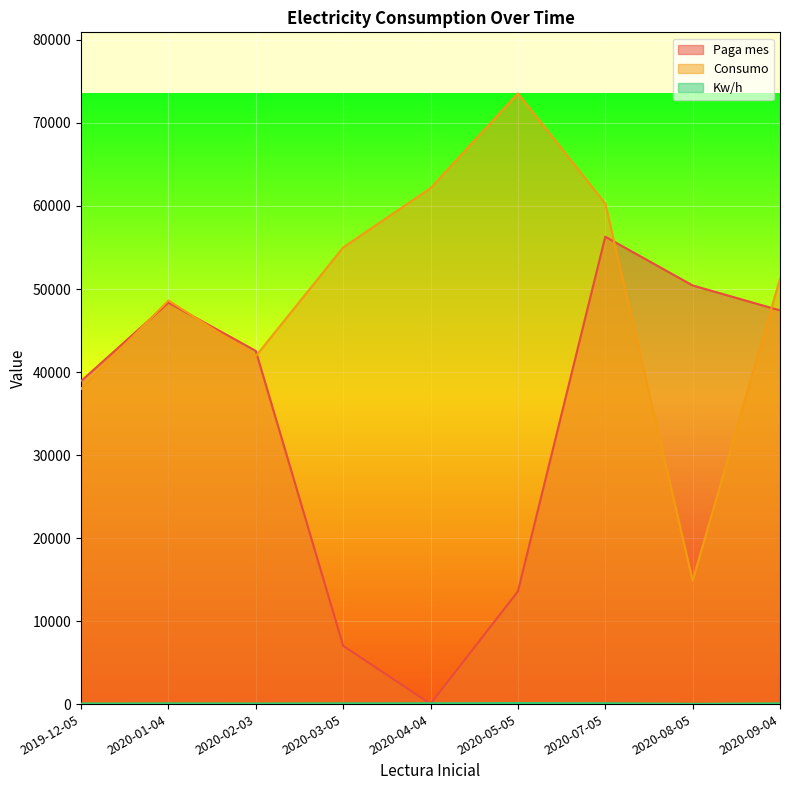

At 2020-03-05, list the series in order from largest to smallest.

Consumo, Paga mes, Kw/h